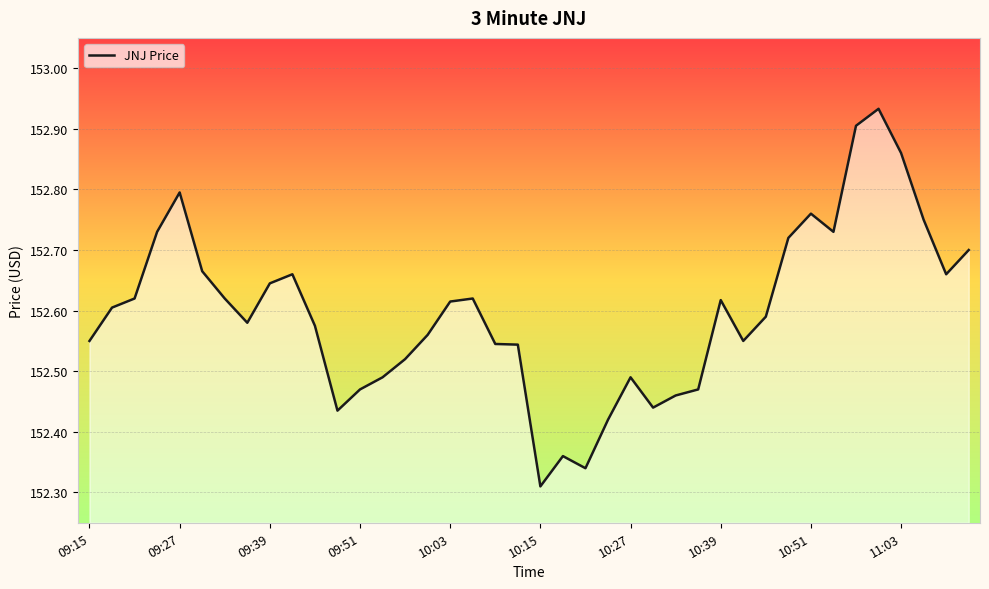

What is the difference between the maximum and minimum values?

0.6